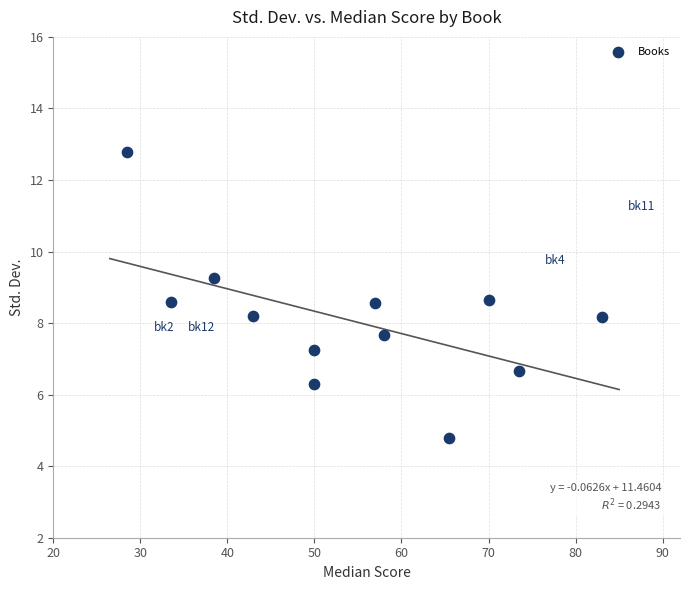

What is the range of X values (max minus min)?

54.5